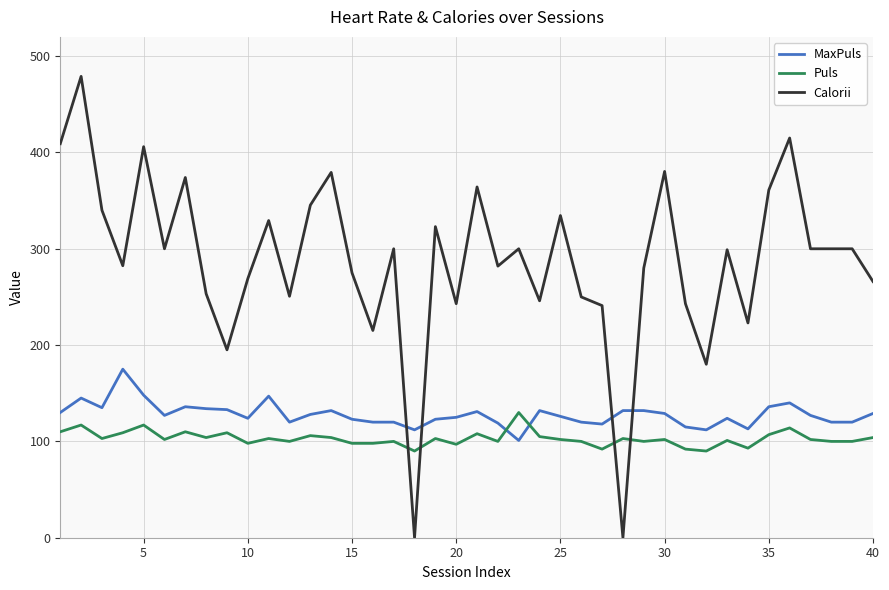

List the series in order of their peak value, lowest first.

Puls, MaxPuls, Calorii